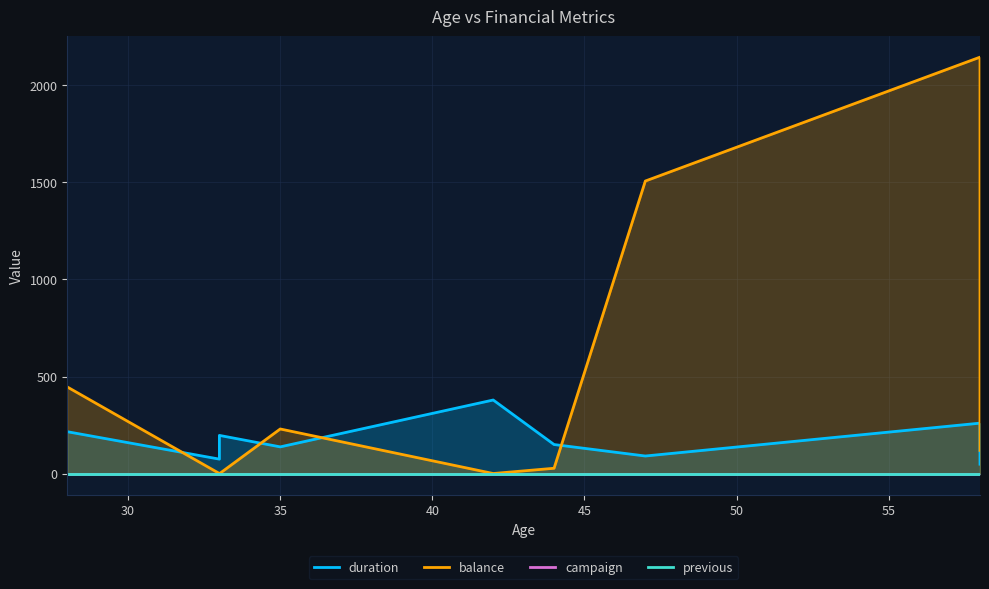

How many values in the duration series are below 151?

4